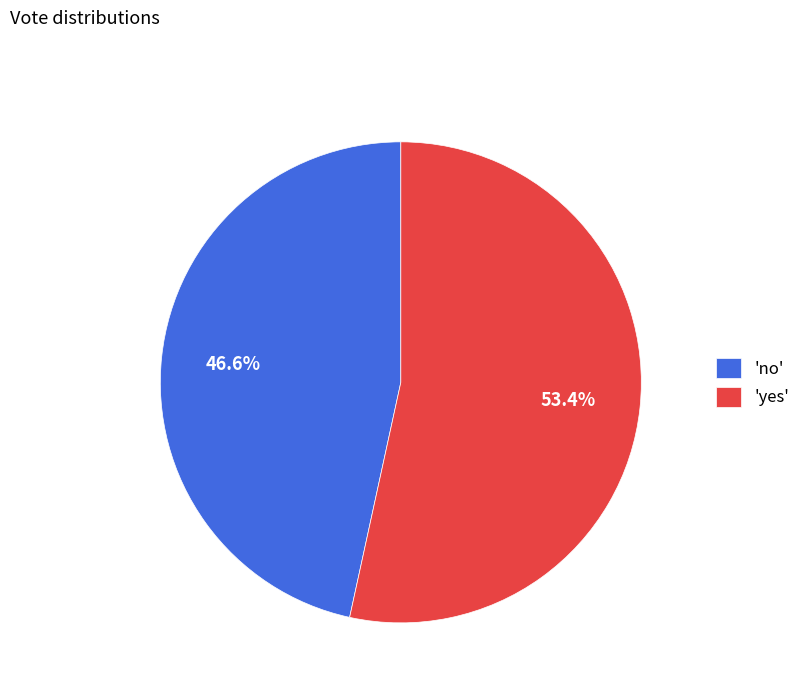

Is there any slice that represents more than half of the pie?

Yes